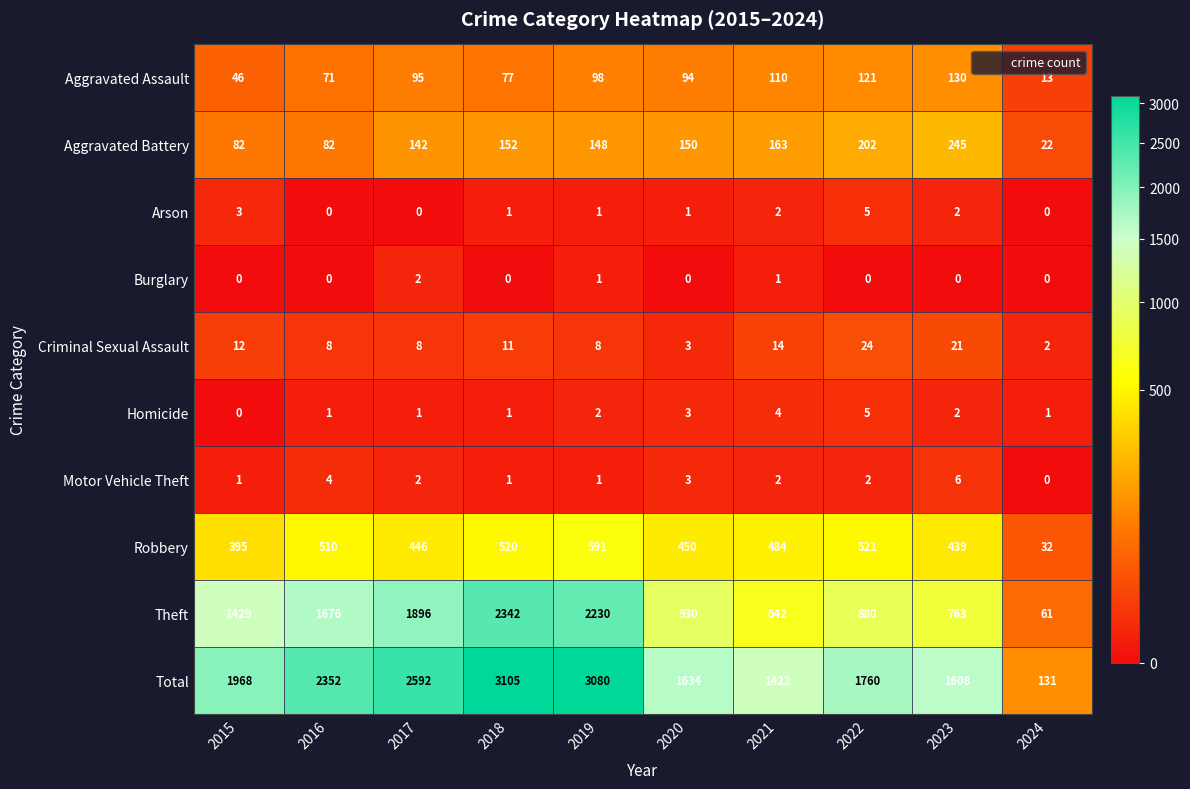

What is the total value across all series at 2016?

4704